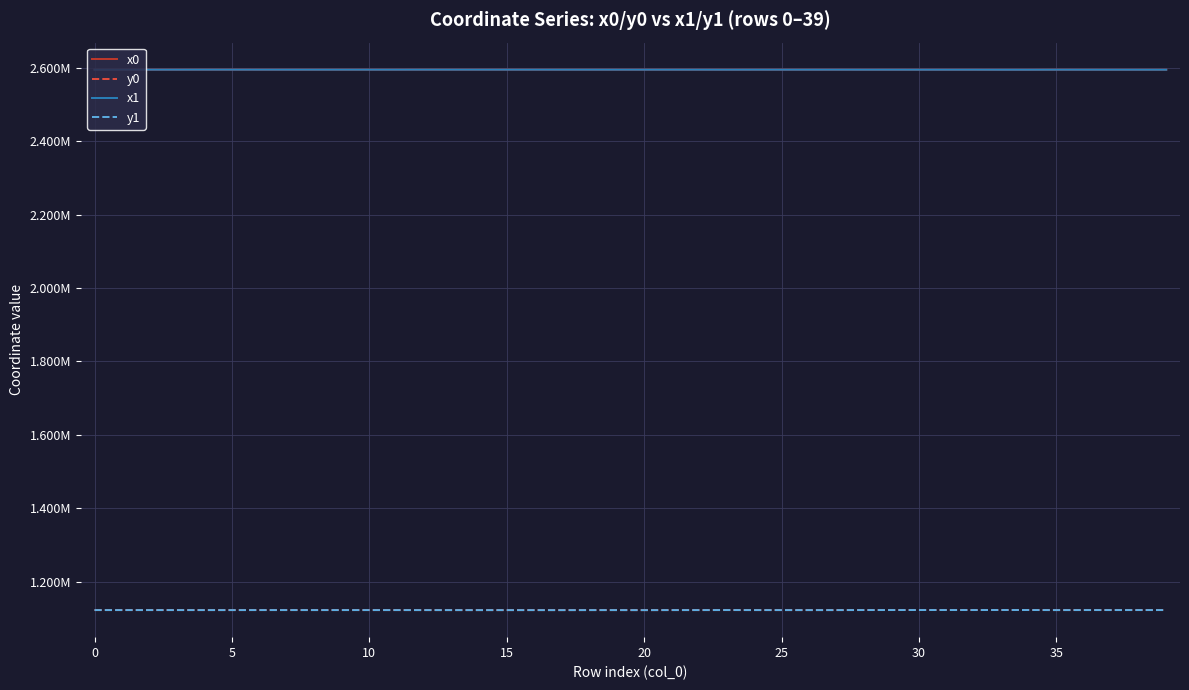

Which series has the largest range (max minus min)?

y1